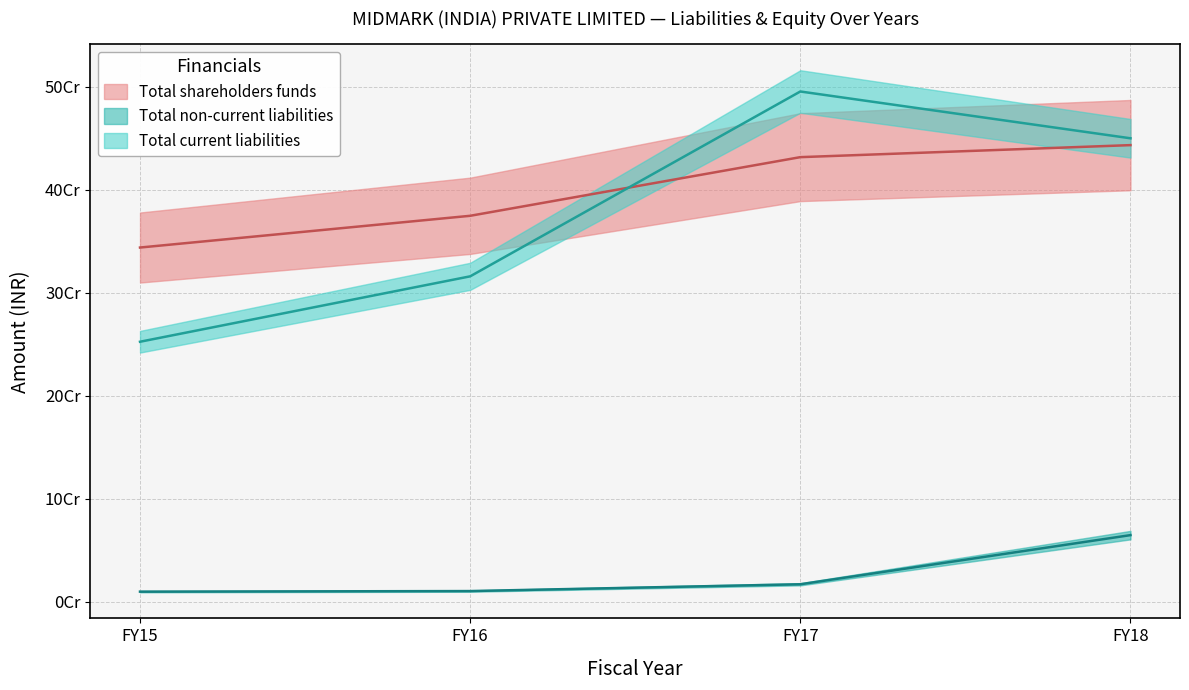

What is the difference between the maximum and minimum values in the Total non-current liabilities series?

54875810.7